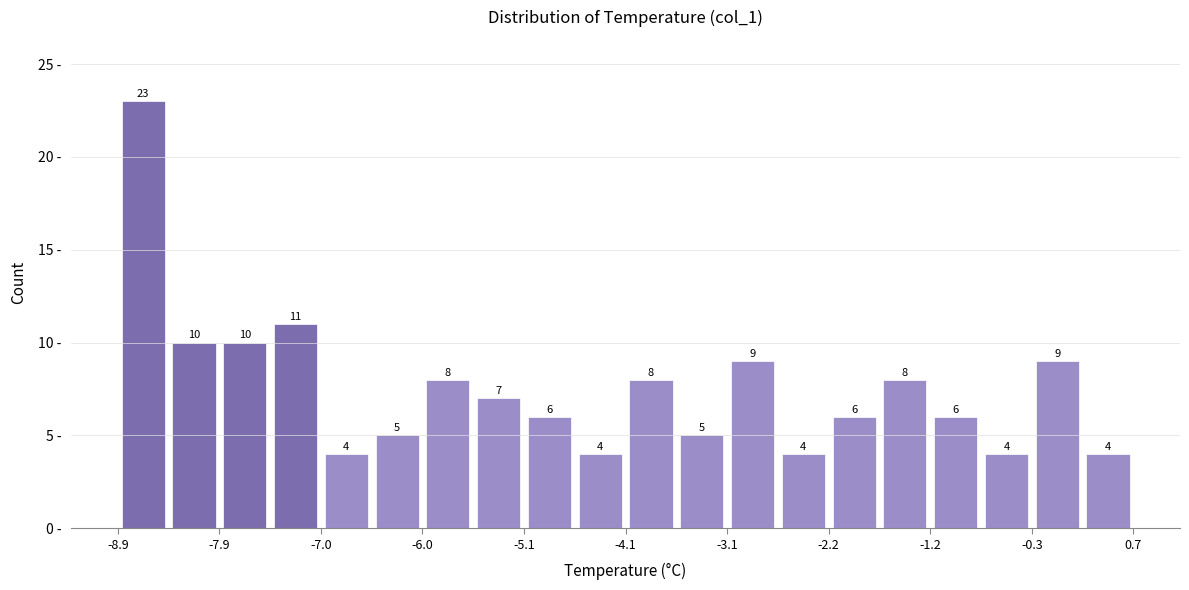

Reading left to right, transcribe this chart: for each bar, give the range it covers on the x-axis and its height. The bar edges are not printed on the chart, so give them approximately, as read against the axis.

-8.90 to -8.42: 23
-8.42 to -7.94: 10
-7.94 to -7.46: 10
-7.46 to -6.98: 11
-6.98 to -6.50: 4
-6.50 to -6.02: 5
-6.02 to -5.54: 8
-5.54 to -5.06: 7
-5.06 to -4.58: 6
-4.58 to -4.10: 4
-4.10 to -3.62: 8
-3.62 to -3.14: 5
-3.14 to -2.66: 9
-2.66 to -2.18: 4
-2.18 to -1.70: 6
-1.70 to -1.22: 8
-1.22 to -0.74: 6
-0.74 to -0.26: 4
-0.26 to 0.22: 9
0.22 to 0.70: 4